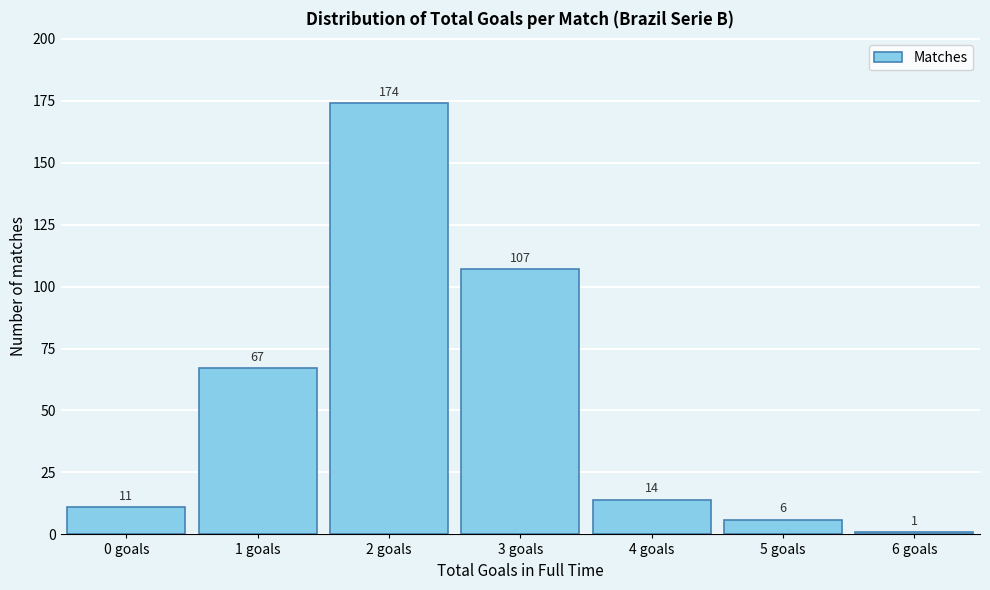

Reading left to right, list all the values displayed in this chart.

11	67	174	107	14	6	1